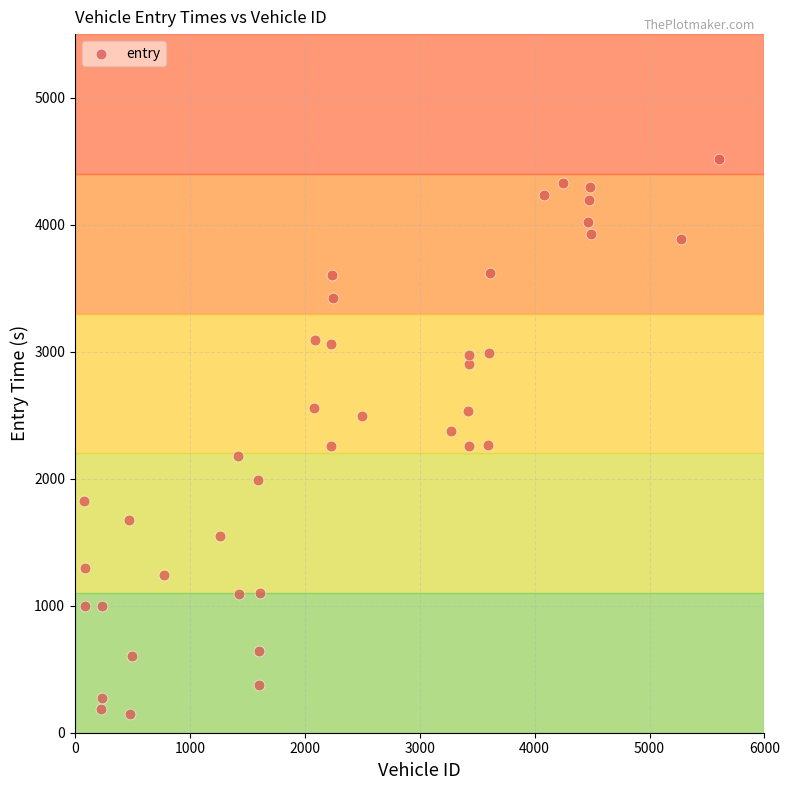

What is the range of X values (max minus min)?

5531.0